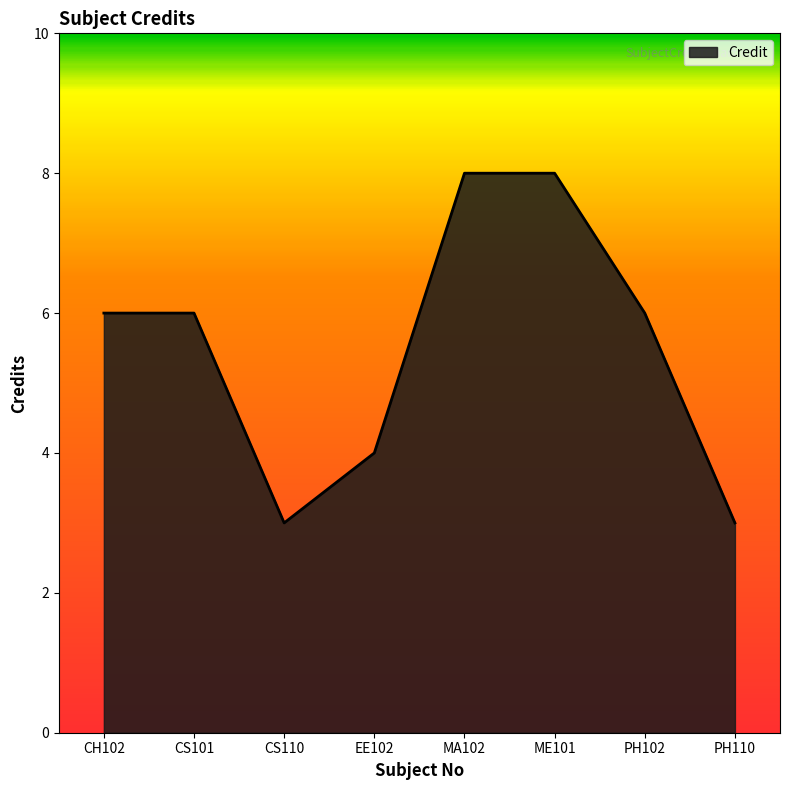

What position from the right is PH110?

1